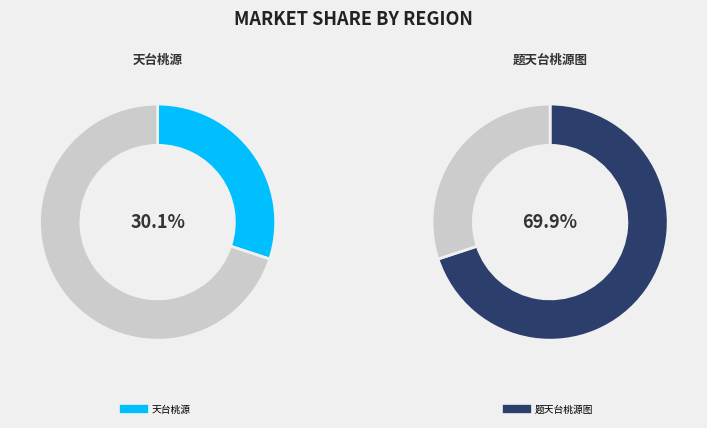

To the nearest percent, what is the combined percentage of 天台桃源 and 题天台桃源图?

100%